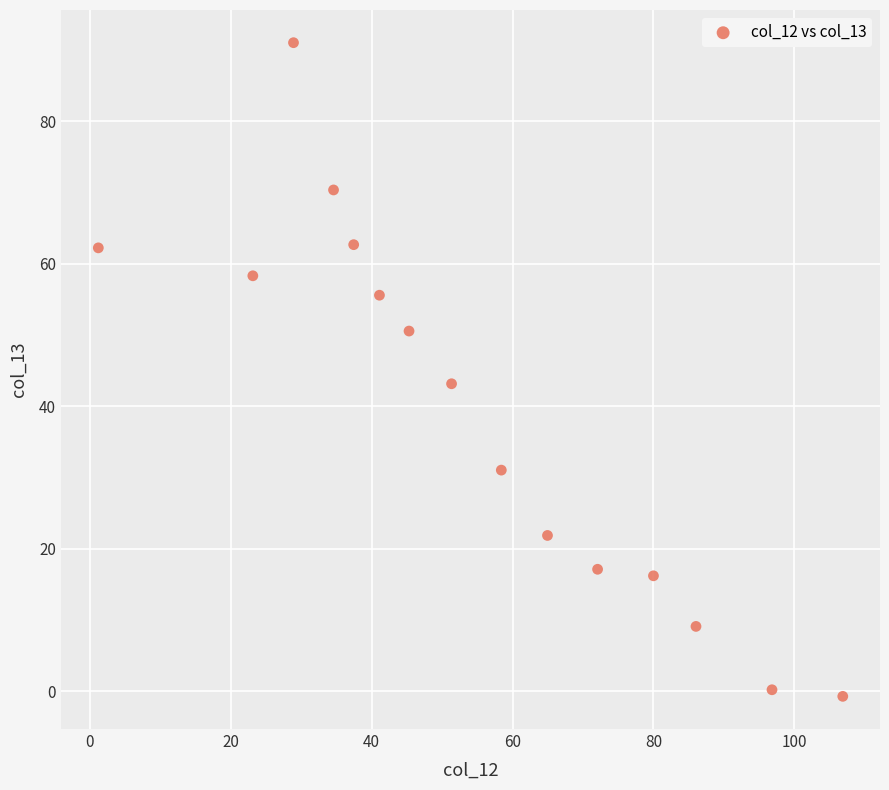

What Y value in the scatter plot is closest to 45?

43.1